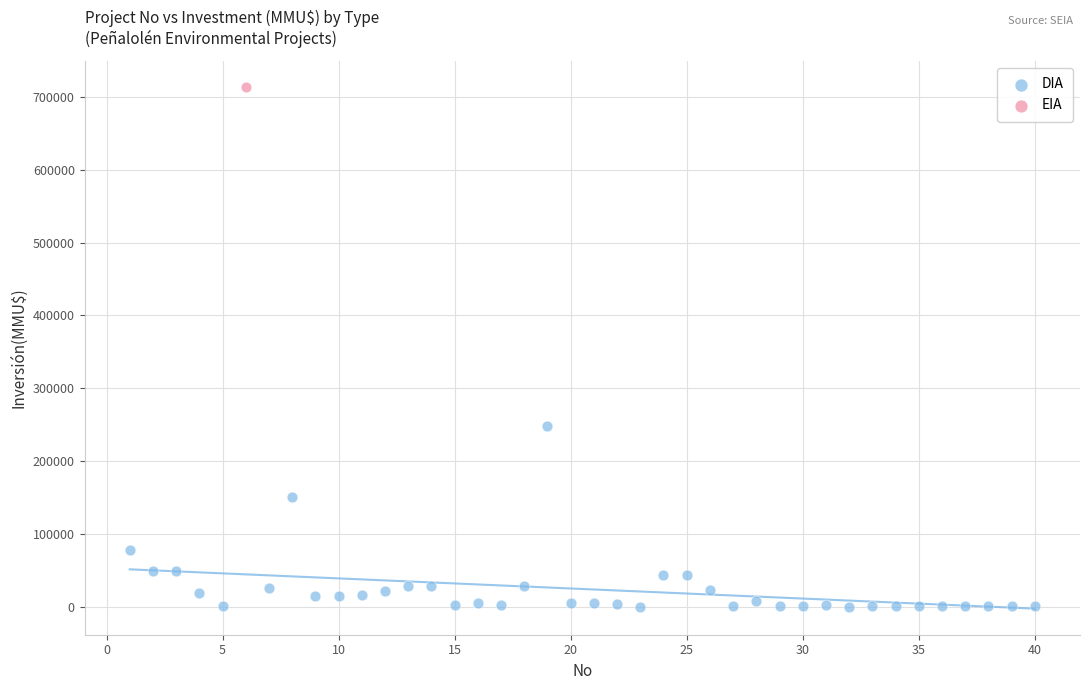

What are all the series names shown in the legend?

DIA, EIA